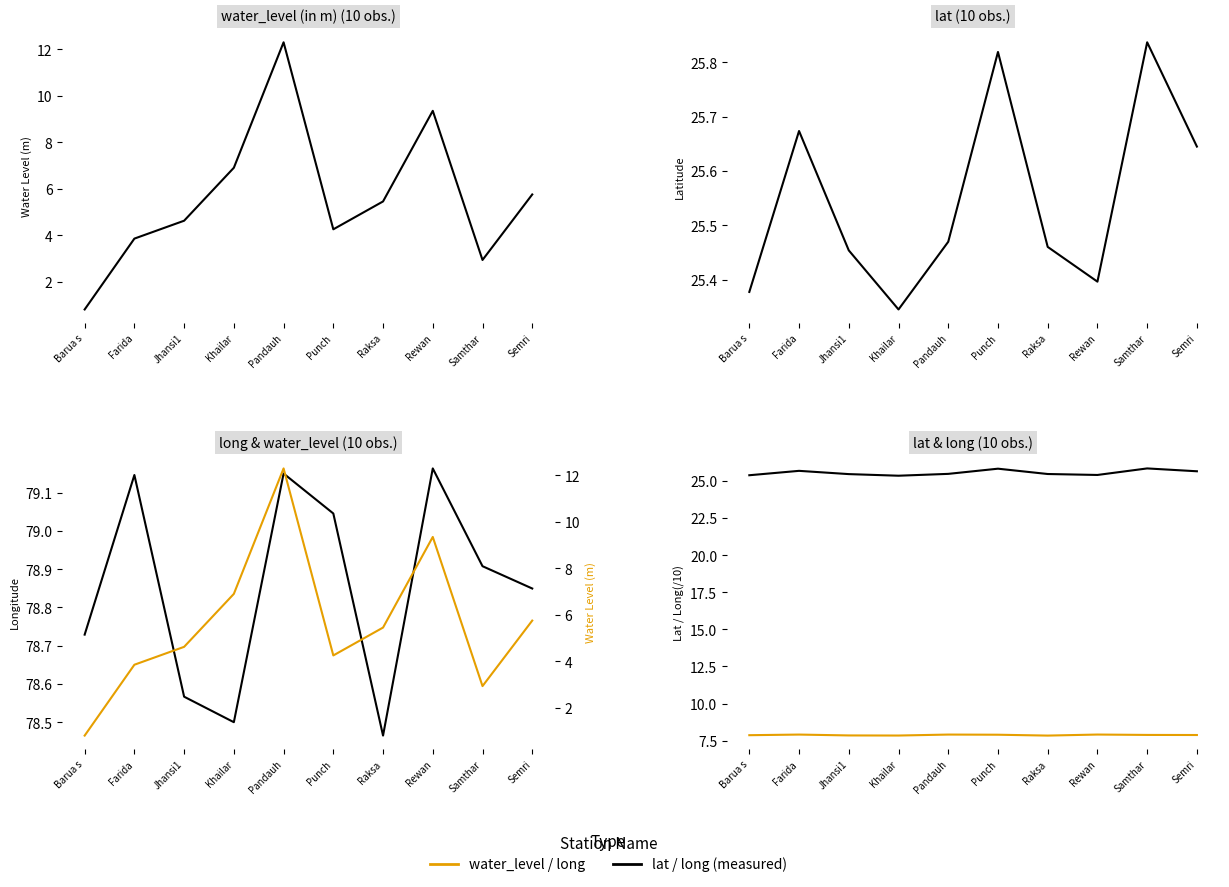

Reading right to left, transcribe all the data shown in this chart.

water_level (in m): Semri=5.8	Samthar=2.9	Rewan=9.3	Raksa=5.5	Punch=4.2	Pandauh=12.3	Khailar=6.9	Jhansi1=4.6	Farida=3.9	Barua s=0.8
lat: Semri=25.6	Samthar=25.8	Rewan=25.4	Raksa=25.5	Punch=25.8	Pandauh=25.5	Khailar=25.3	Jhansi1=25.5	Farida=25.7	Barua s=25.4
long: Semri=78.8	Samthar=78.9	Rewan=79.2	Raksa=78.5	Punch=79.0	Pandauh=79.2	Khailar=78.5	Jhansi1=78.6	Farida=79.1	Barua s=78.7
long (/10): Semri=7.9	Samthar=7.9	Rewan=7.9	Raksa=7.8	Punch=7.9	Pandauh=7.9	Khailar=7.8	Jhansi1=7.9	Farida=7.9	Barua s=7.9